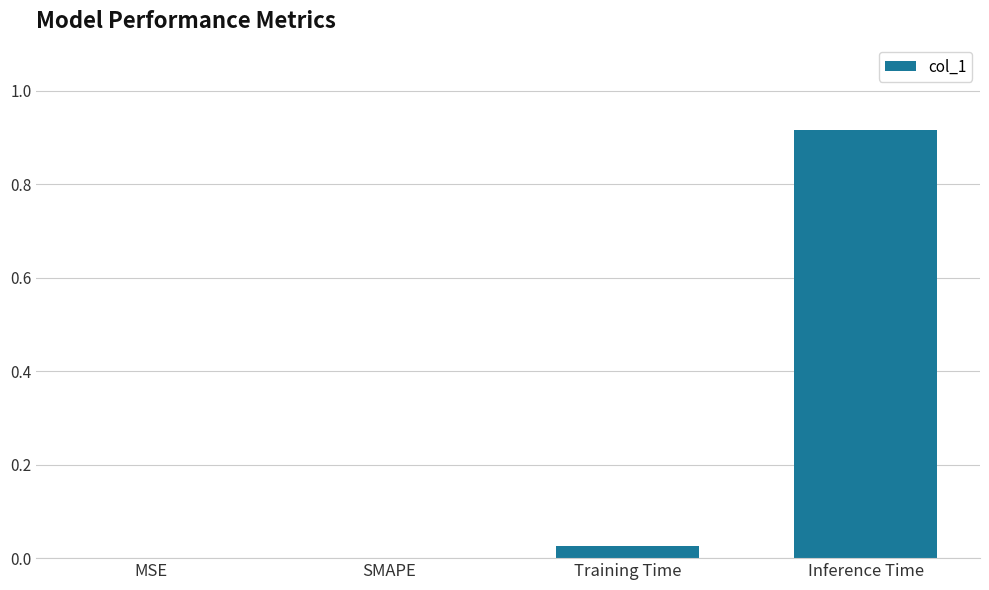

Count the number of data series in this chart.

1